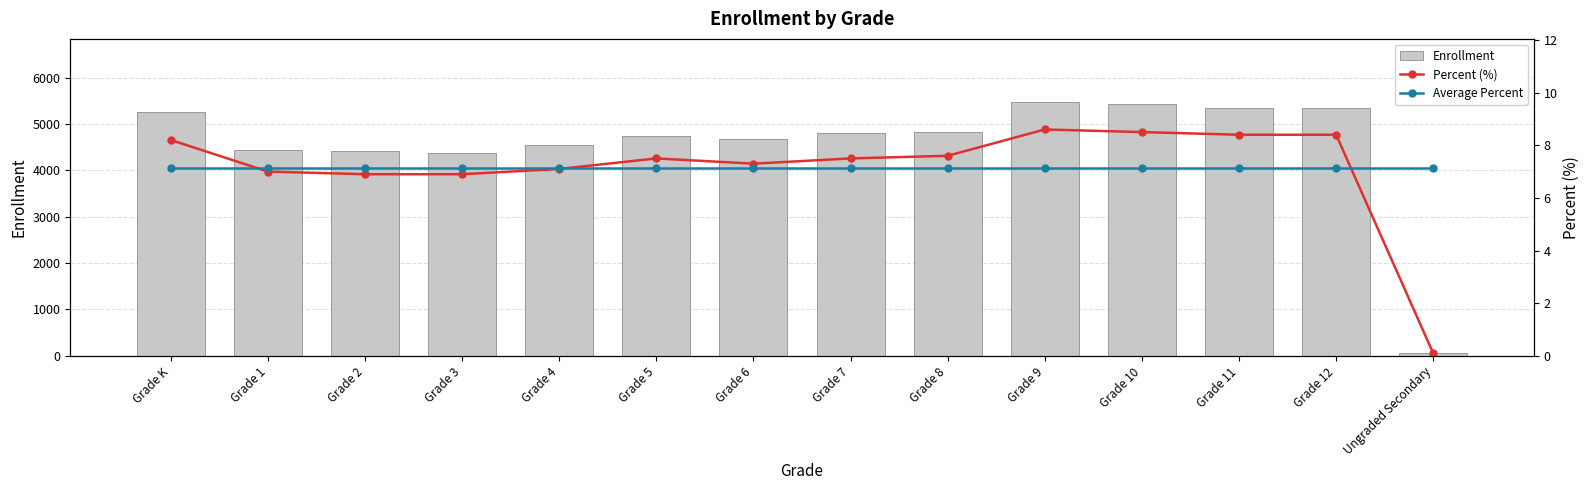

Which series has the widest spread of values?

Enrollment